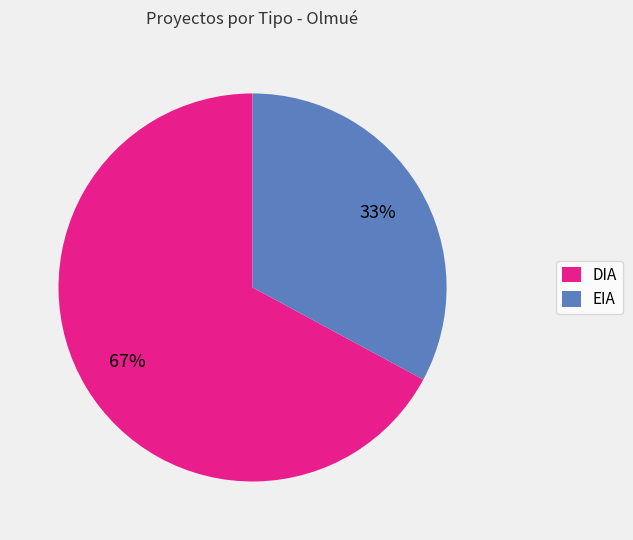

What percentage is the DIA slice, to the nearest percent?

67%